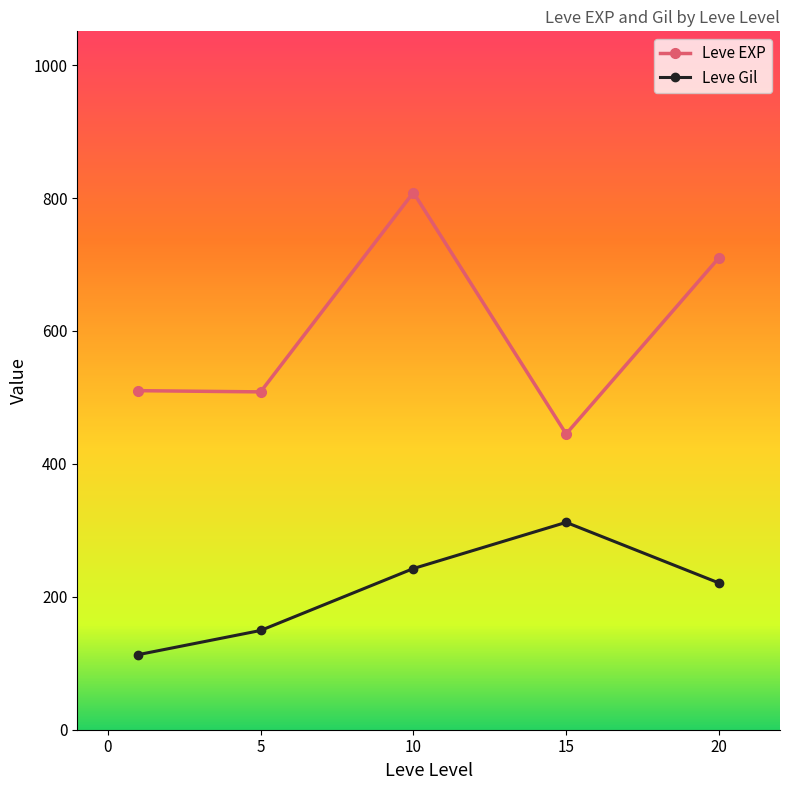

What is the value of the Leve Gil point at the 2nd from the left?

149.3